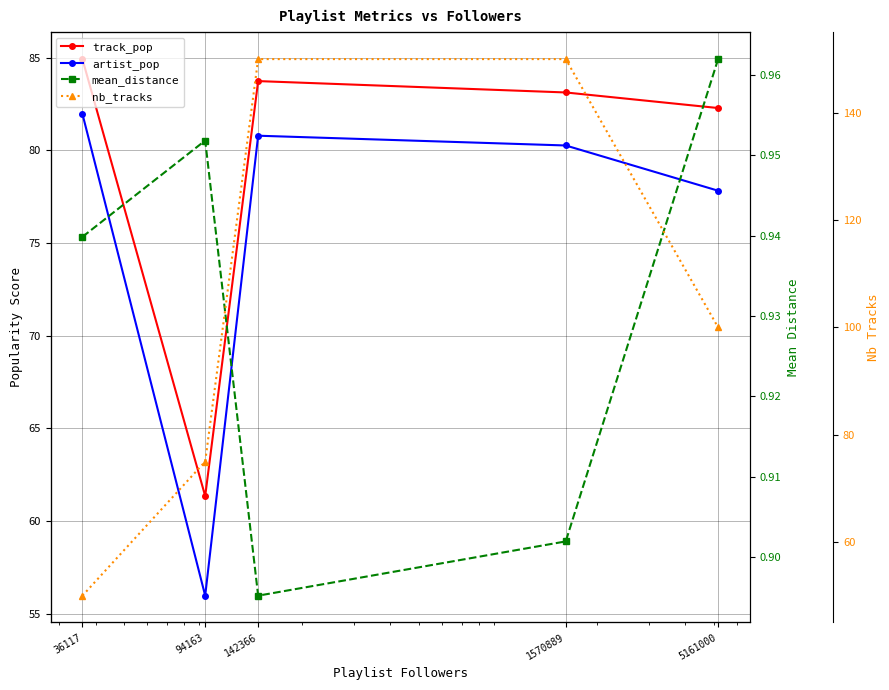

Count the number of data series in this chart.

4